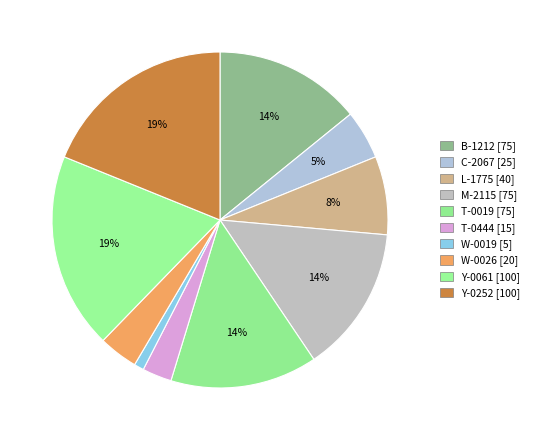

How many segments does this pie chart have?

10